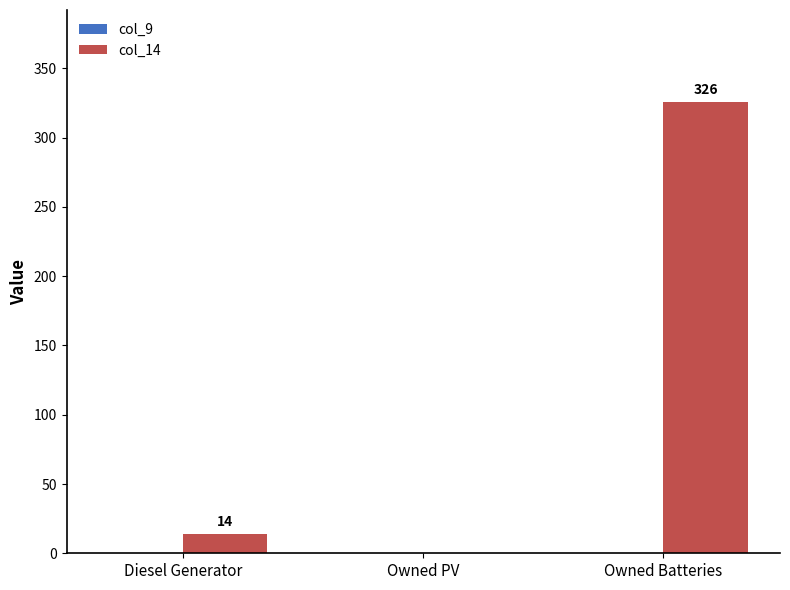

Are the bars grouped side by side (vs. stacked)?

No